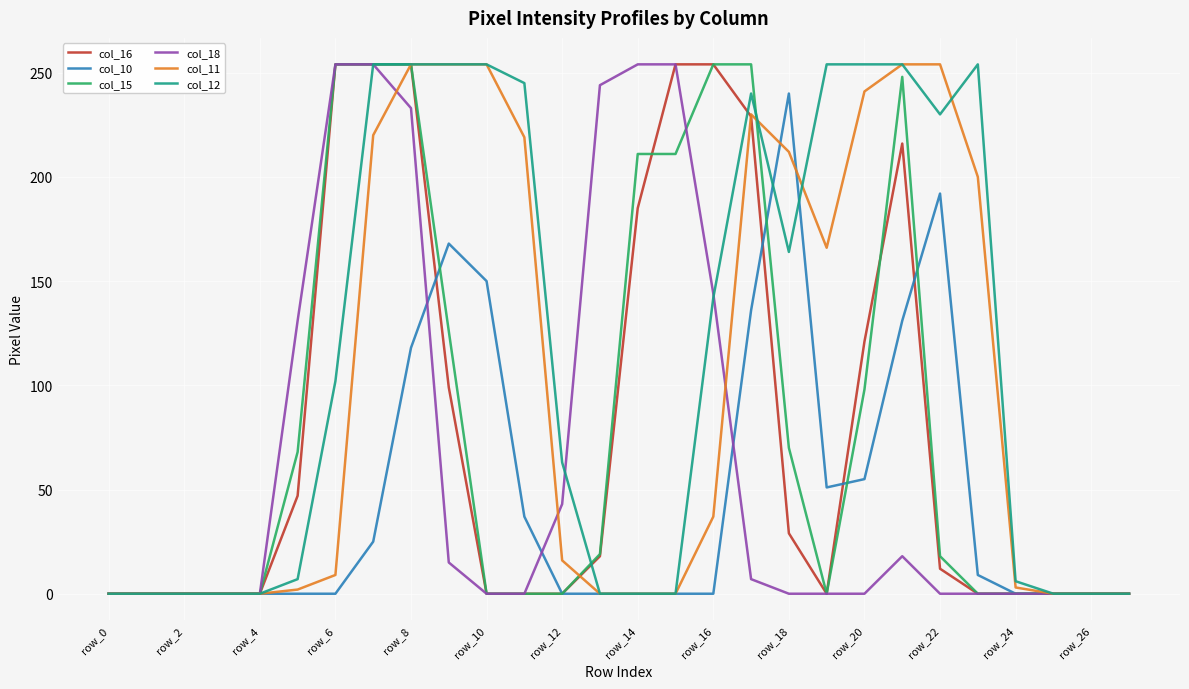

How many lines are shown in the chart?

6